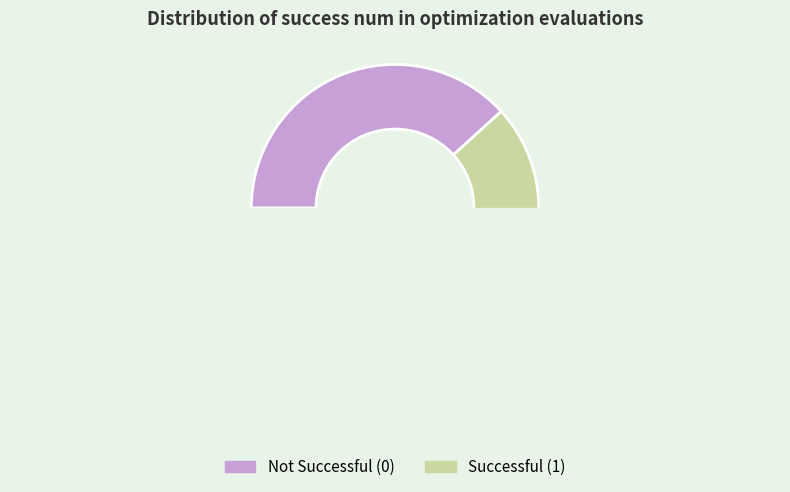

Is it true that 0 is 17% of the pie?

False